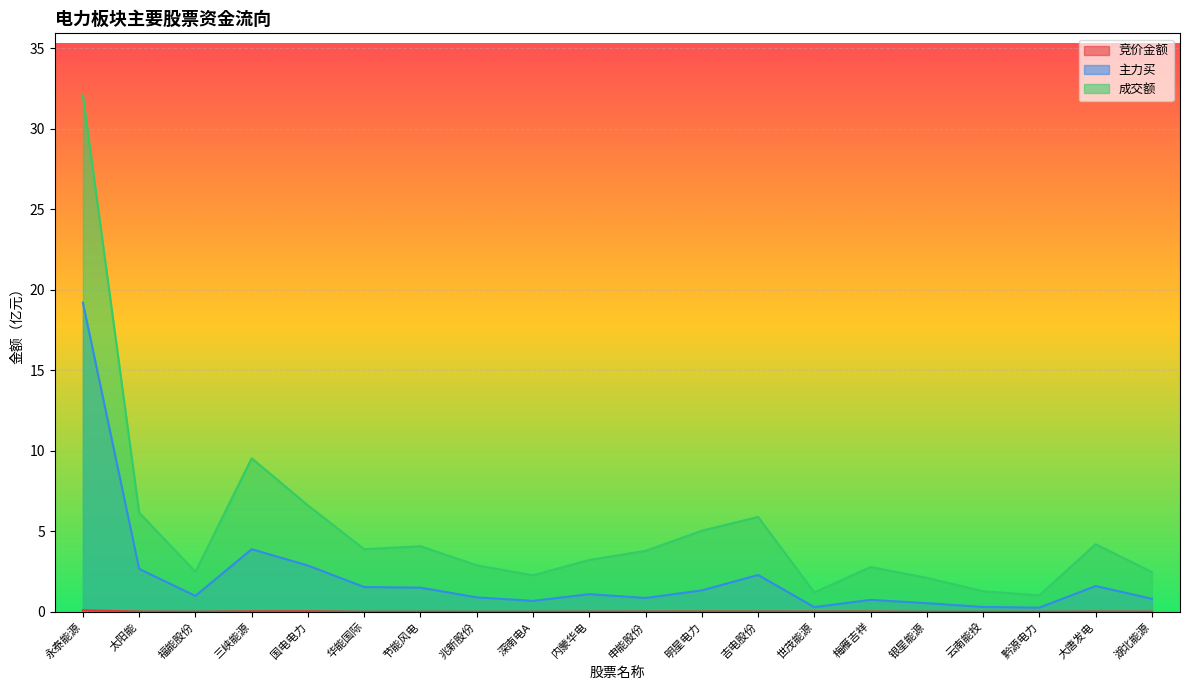

Reading left to right, extract all data points from this chart.

竞价金额: 永泰能源=0.1	太阳能=0.0	福能股份=0.0	三峡能源=0.0	国电电力=0.0	华能国际=0.0	节能风电=0.0	兆新股份=0.0	深南电A=0.0	内蒙华电=0.0	申能股份=0.0	明星电力=0.0	吉电股份=0.0	世茂能源=0.0	梅雁吉祥=0.0	银星能源=0.0	云南能投=0.0	黔源电力=0.0	大唐发电=0.0	湖北能源=0.0
主力买: 永泰能源=19.2	太阳能=2.7	福能股份=1.0	三峡能源=3.9	国电电力=2.9	华能国际=1.5	节能风电=1.5	兆新股份=0.9	深南电A=0.7	内蒙华电=1.1	申能股份=0.9	明星电力=1.3	吉电股份=2.3	世茂能源=0.3	梅雁吉祥=0.7	银星能源=0.5	云南能投=0.3	黔源电力=0.3	大唐发电=1.6	湖北能源=0.8
成交额: 永泰能源=32.1	太阳能=6.2	福能股份=2.5	三峡能源=9.5	国电电力=6.6	华能国际=3.9	节能风电=4.1	兆新股份=2.9	深南电A=2.3	内蒙华电=3.2	申能股份=3.8	明星电力=5.0	吉电股份=5.9	世茂能源=1.2	梅雁吉祥=2.8	银星能源=2.1	云南能投=1.3	黔源电力=1.0	大唐发电=4.2	湖北能源=2.5